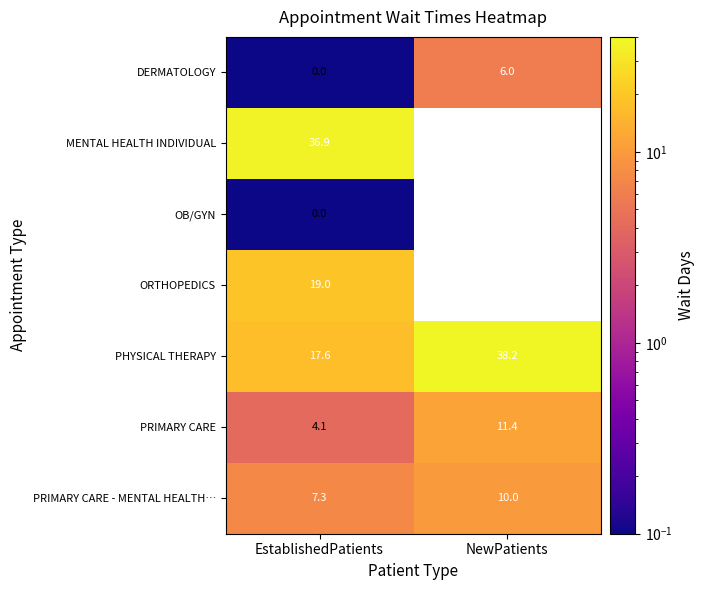

What is the difference between the highest and lowest values at EstablishedPatients?

36.9